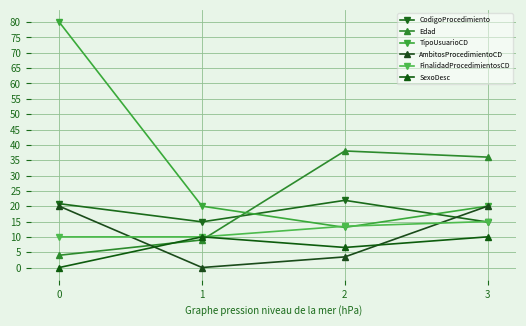

How many lines are shown in the chart?

6